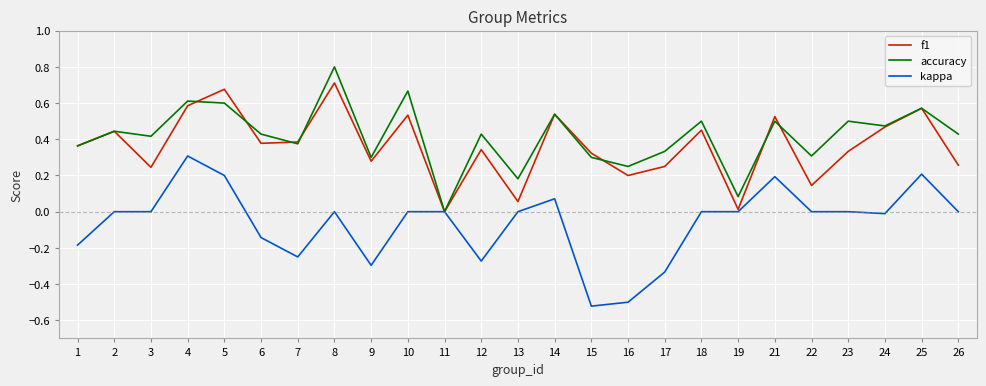

True or false: f1 has more than 2 interior local peaks.

True